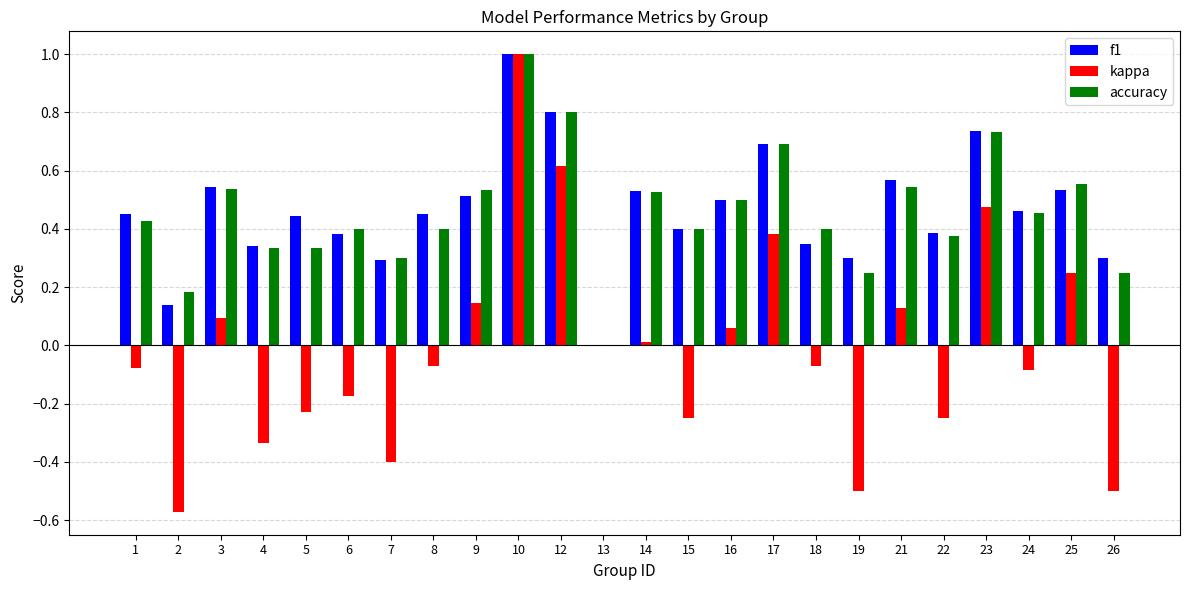

Are the bars horizontal?

No